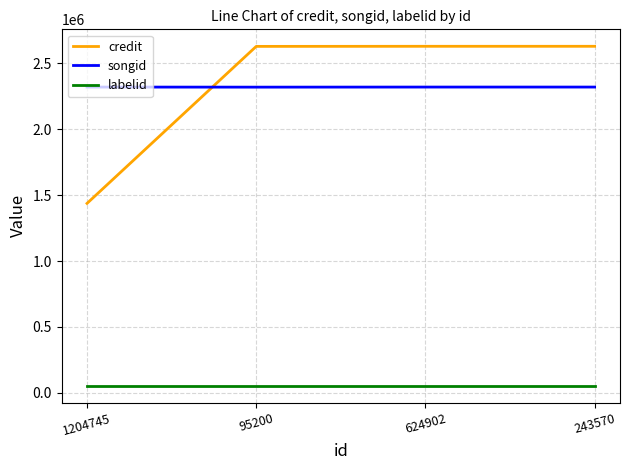

What is the highest value of the credit series?

2628831